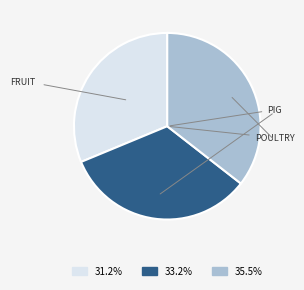

Is there any slice that represents more than half of the pie?

No